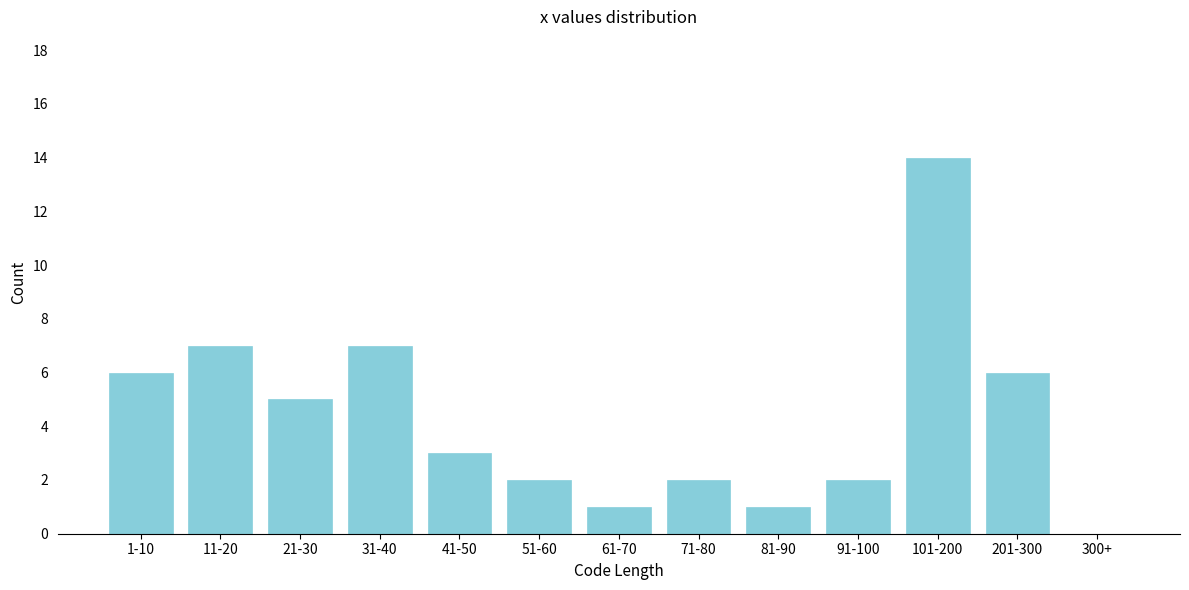

Reading right to left, transcribe all the data shown in this chart.

300+=0	201-300=6	101-200=14	91-100=2	81-90=1	71-80=2	61-70=1	51-60=2	41-50=3	31-40=7	21-30=5	11-20=7	1-10=6